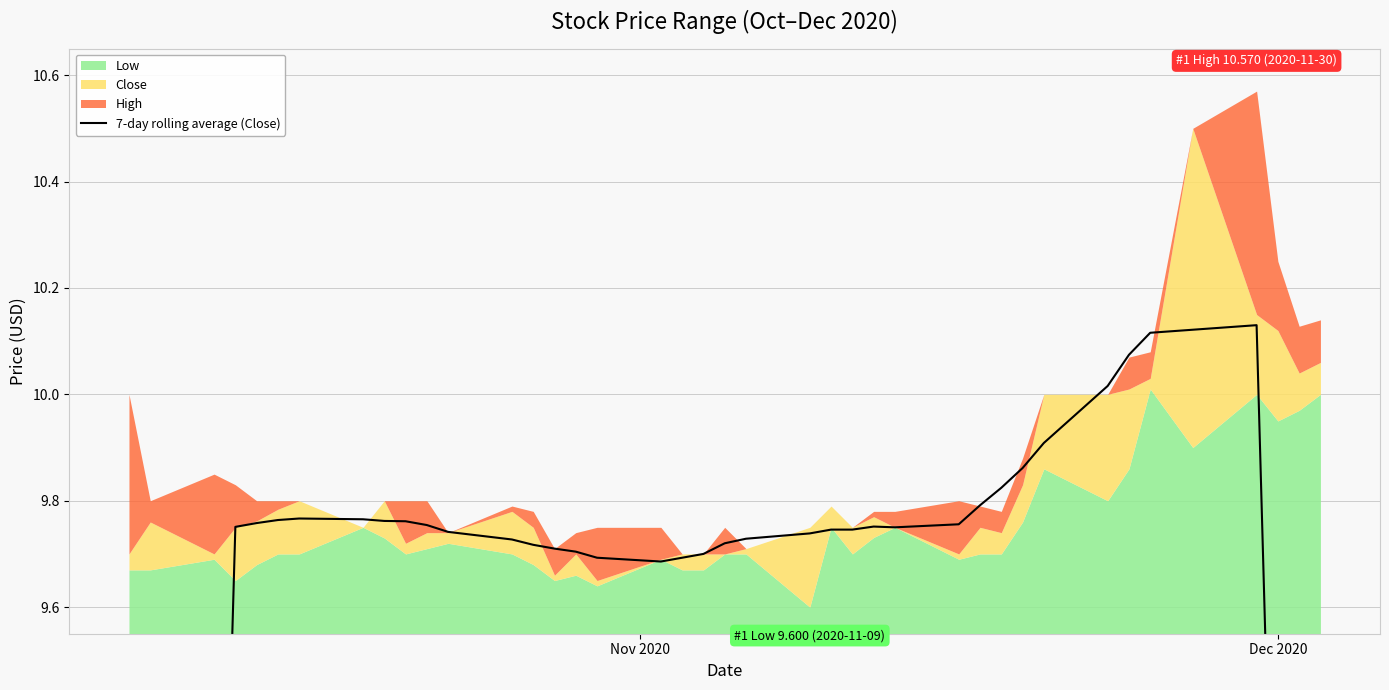

True or false: the data has more than 1 interior local peaks.

True